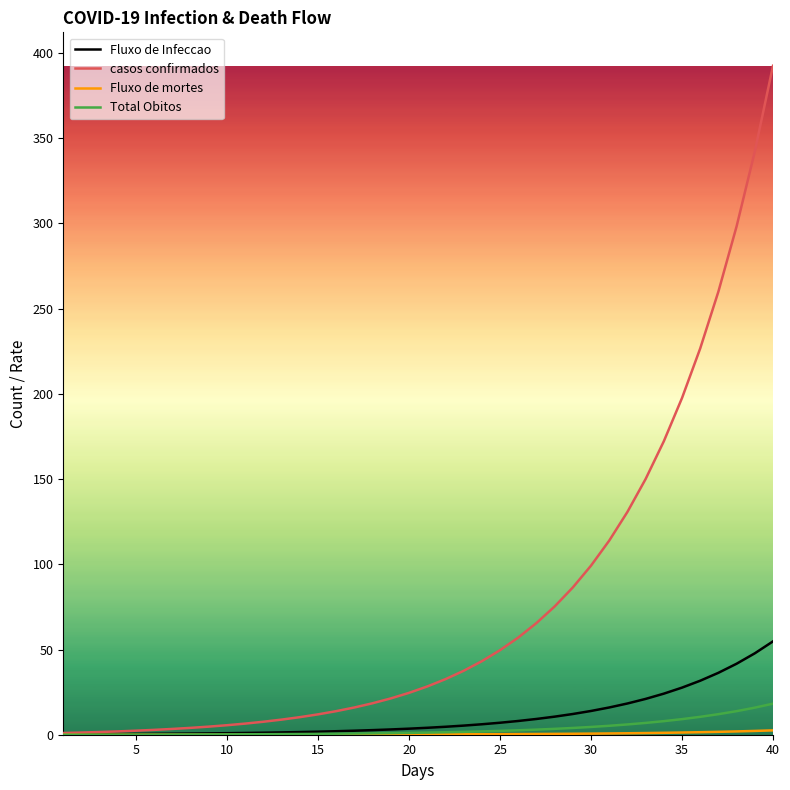

What is the maximum value shown in the chart?

392.5